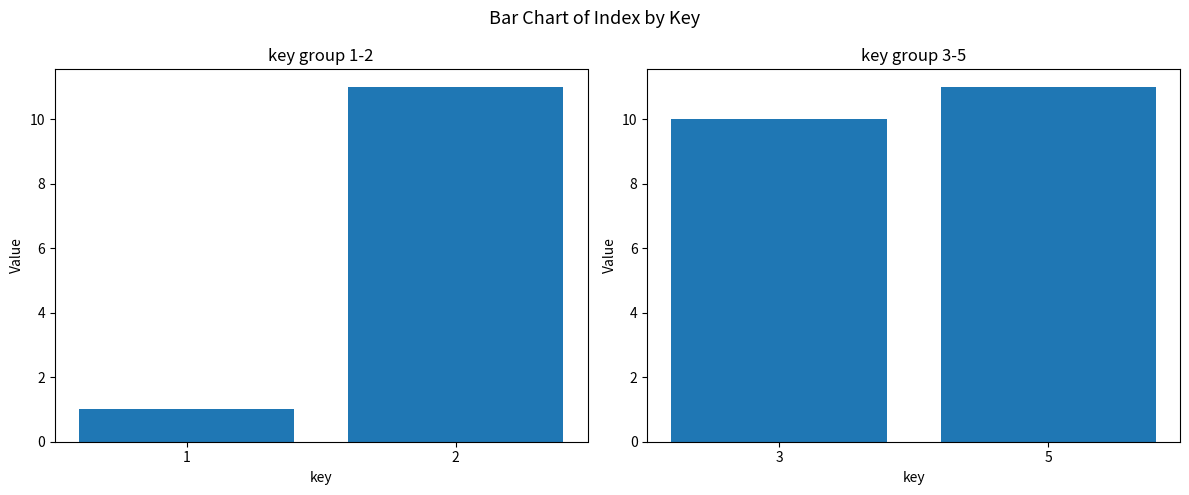

The chart shows a value of 11 at 5. True or false?

True